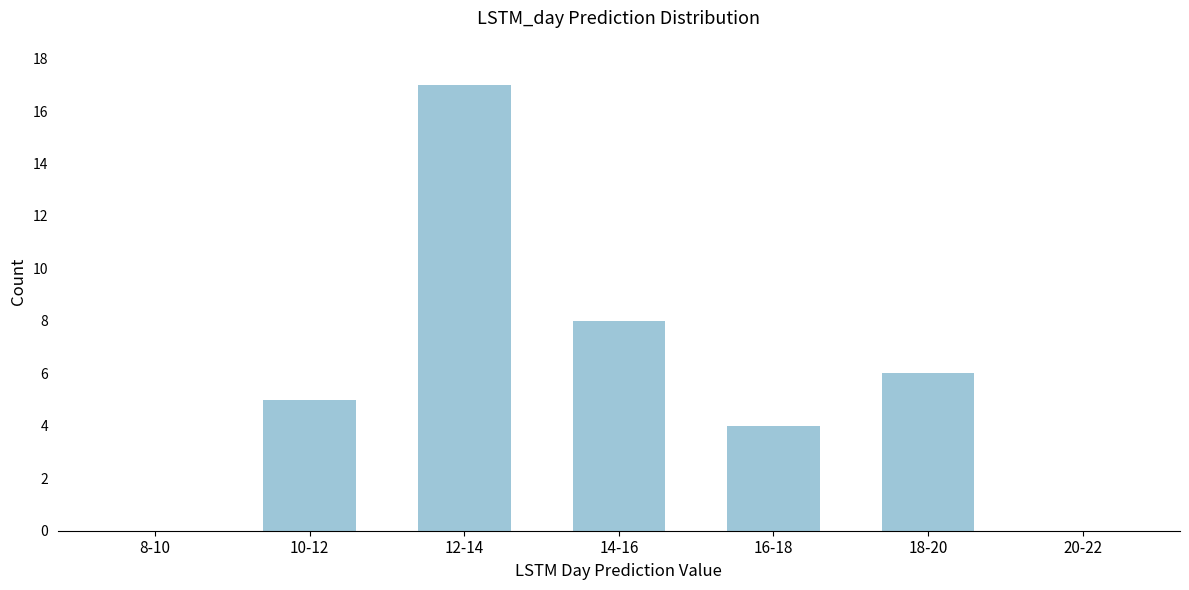

Reading right to left, transcribe all the data shown in this chart.

20-22=0	18-20=6	16-18=4	14-16=8	12-14=17	10-12=5	8-10=0